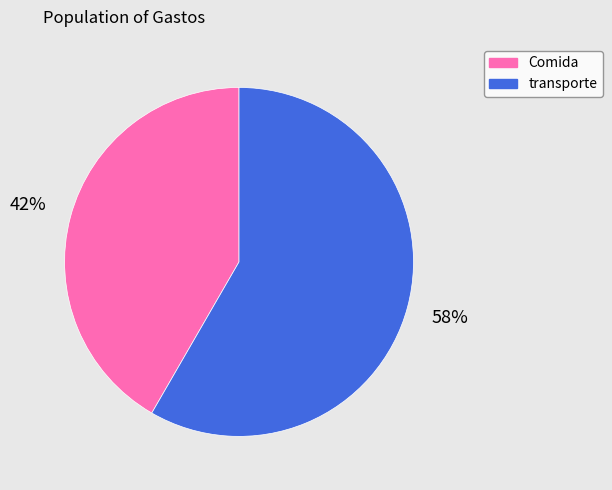

To the nearest percent, what portion does Comida represent?

42%